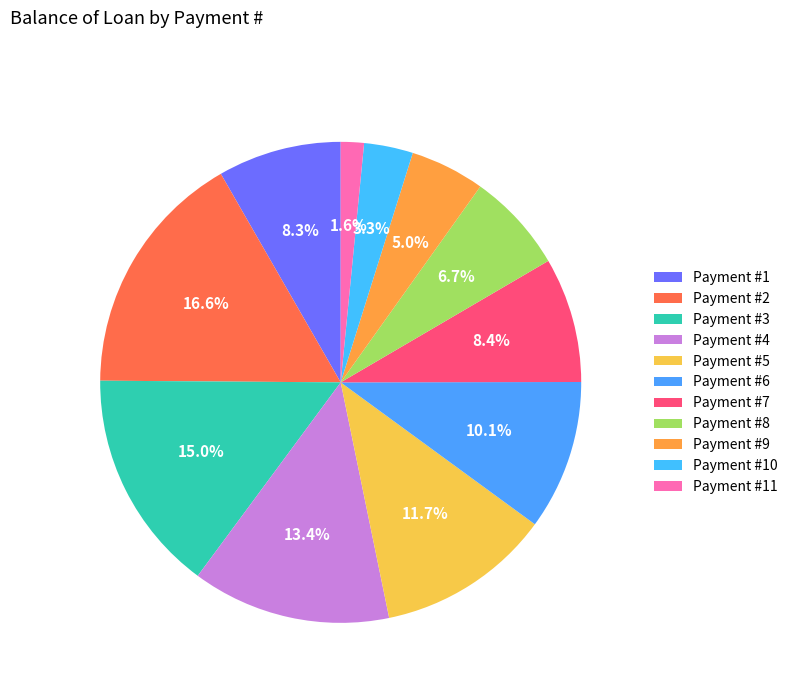

Count the number of slices in the pie.

11